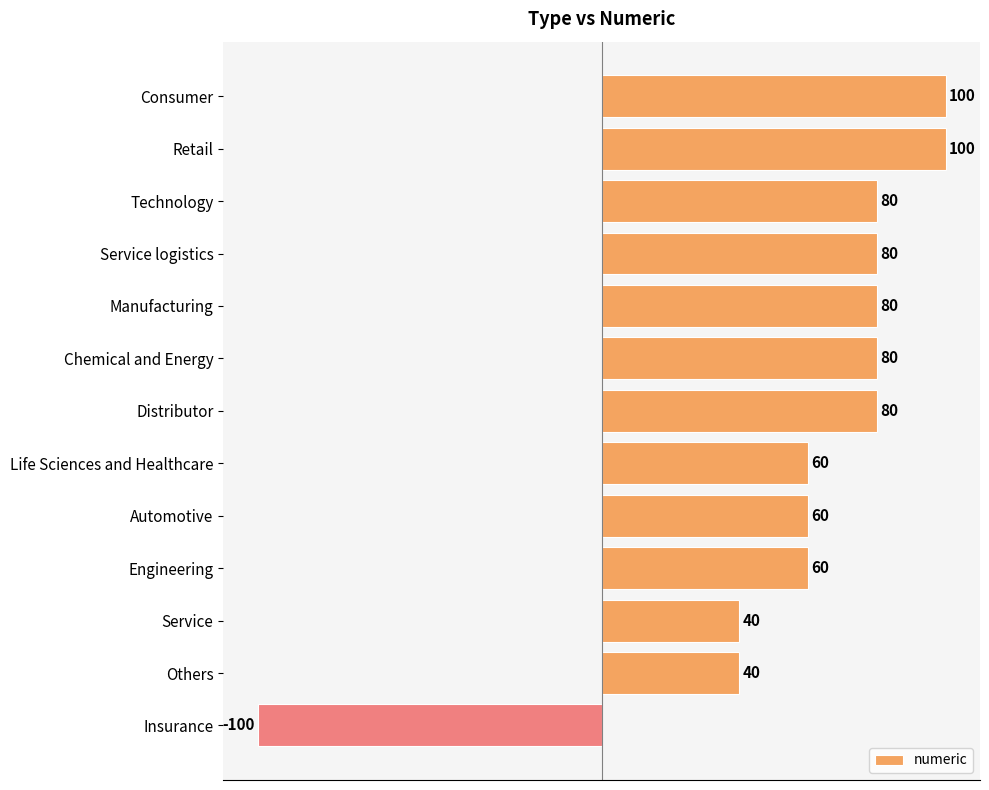

What is the minimum value shown in the chart?

-100